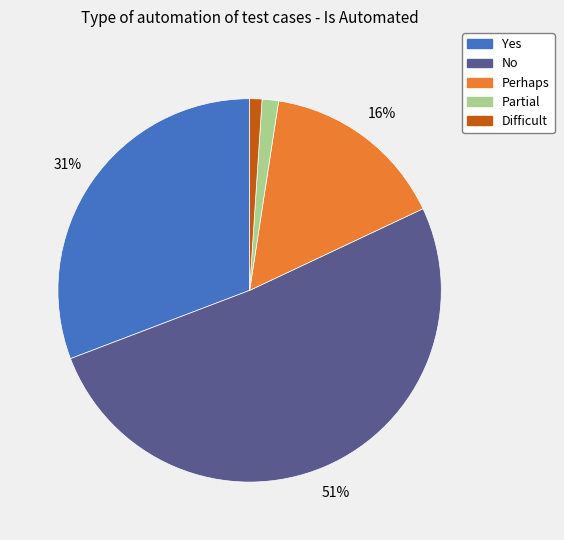

What is the majority slice?

No